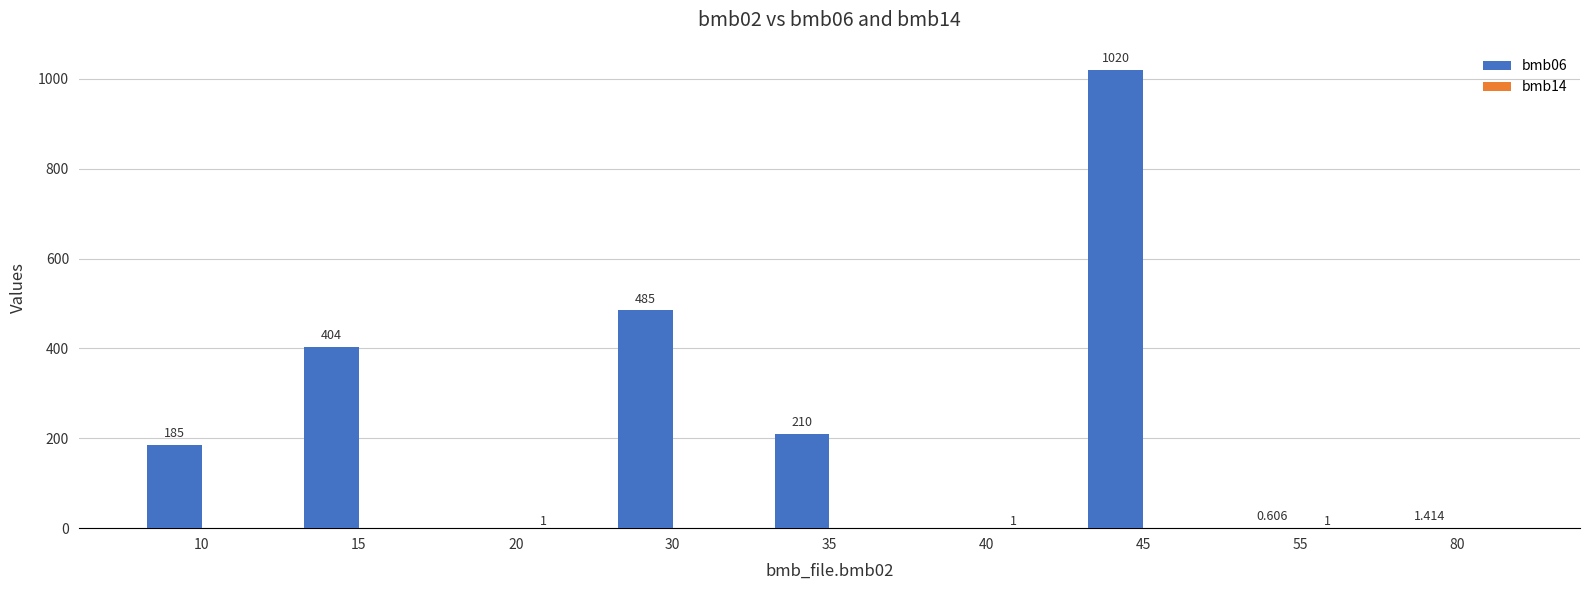

Count the number of data series in this chart.

2